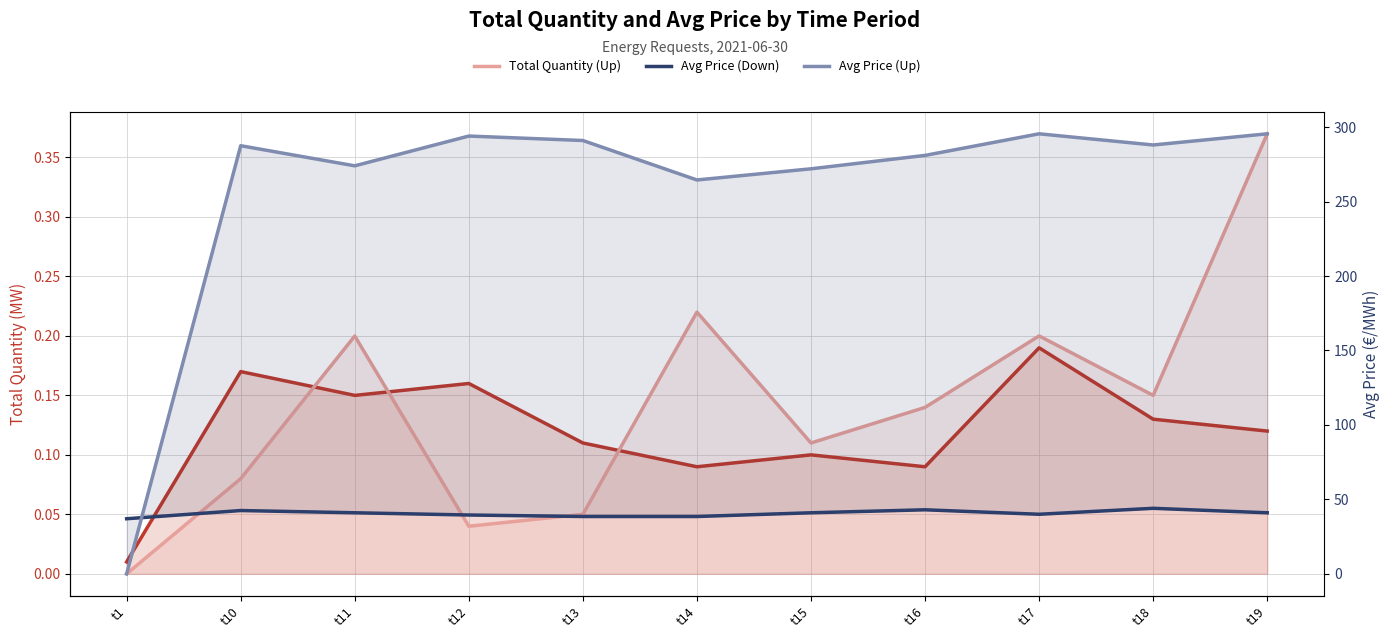

True or false: Avg Price (Down) and Total Quantity (Up) intersect in this chart.

False